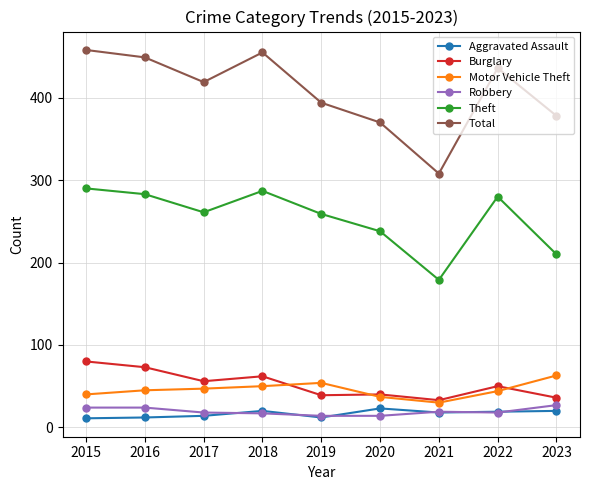

Which series has the largest range (max minus min)?

Total